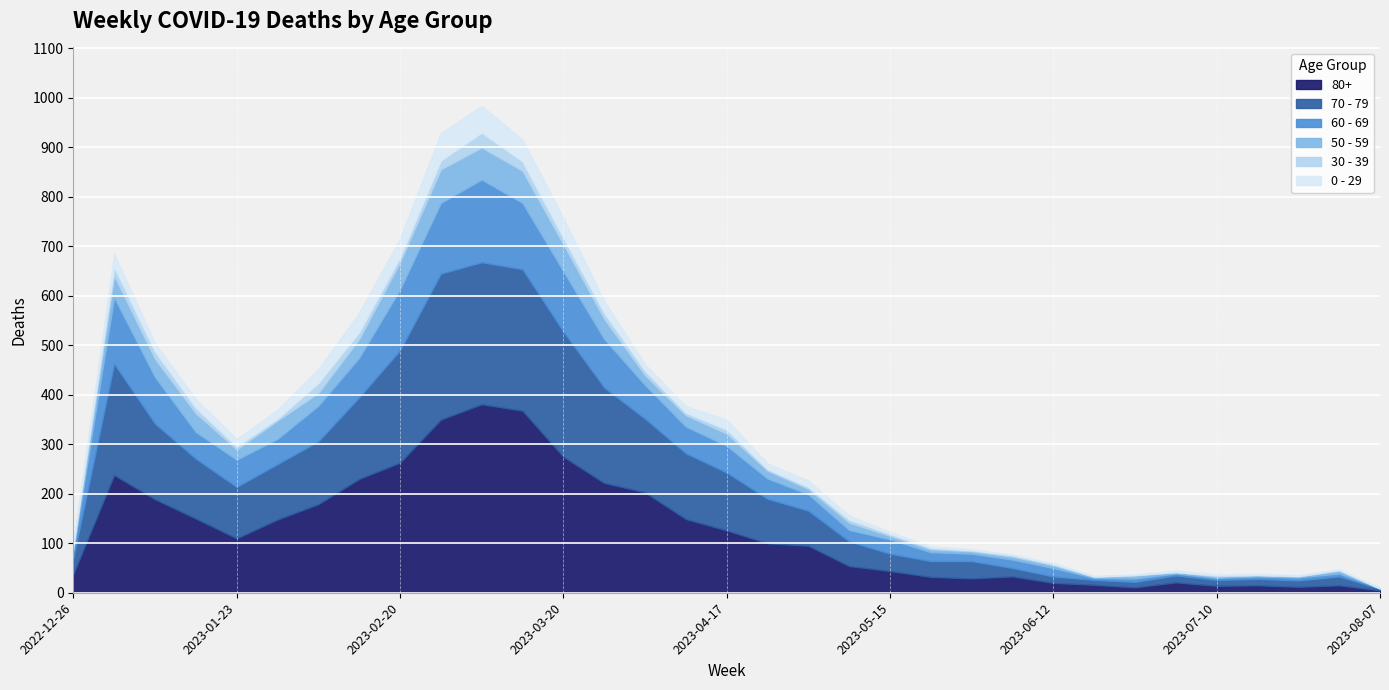

Reading left to right, extract all data points from this chart.

80+: 38	238	189	150	110	148	179	230	263	350	381	368	275	222	203	149	126	100	95	54	44	32	29	33	20	16	11	21	14	15	12	15	5
70 - 79: 32	225	153	121	104	112	127	165	227	295	287	286	253	193	149	133	117	90	71	50	35	32	35	17	13	10	11	14	12	13	13	18	3
60 - 69: 16	134	94	54	55	51	72	80	123	143	167	134	122	98	68	54	54	41	33	23	29	18	15	17	17	4	7	4	4	5	6	6	1
50 - 59: 5	44	37	38	21	37	26	38	55	68	65	65	55	41	20	23	25	16	11	15	7	6	5	6	6	2	6	3	3	3	2	6	0
30 - 39: 5	18	15	11	6	4	20	14	10	18	30	19	13	12	9	5	8	3	4	6	4	3	2	3	2	1	1	0	2	0	1	1	0
0 - 29: 4	26	17	17	15	18	28	39	38	55	54	44	40	24	13	13	20	11	13	8	4	3	2	1	2	1	1	3	2	2	2	1	0